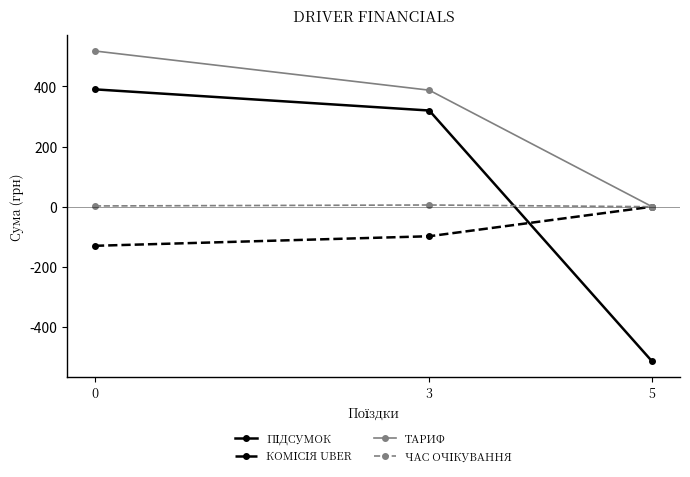

What is the smallest value displayed?

-514.4